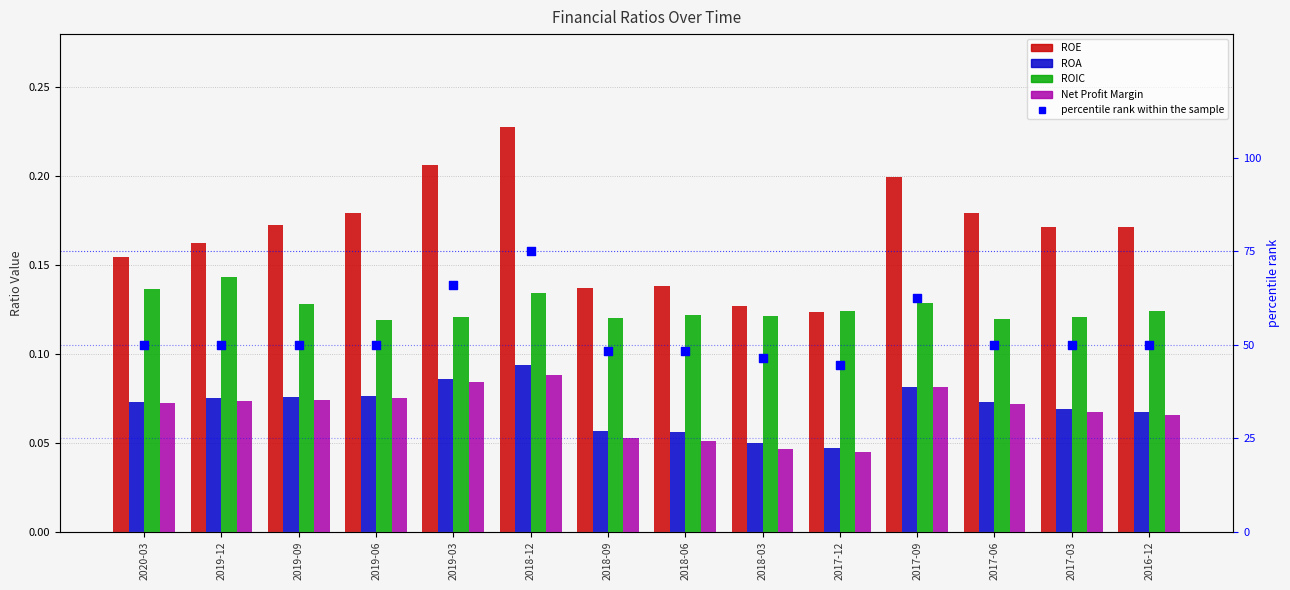

Which series has the largest total across all categories?

percentile rank within the sample